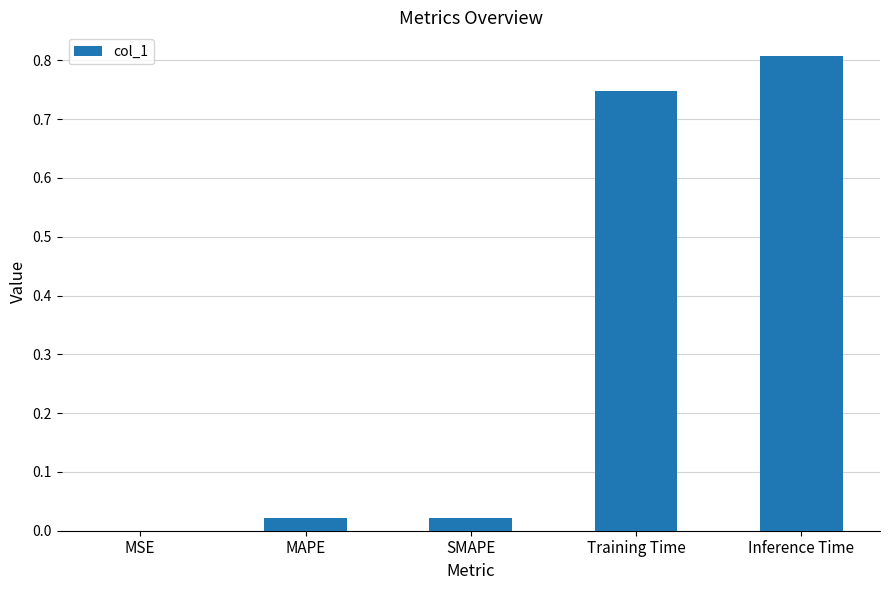

Which label corresponds to the largest value in the chart?

Inference Time